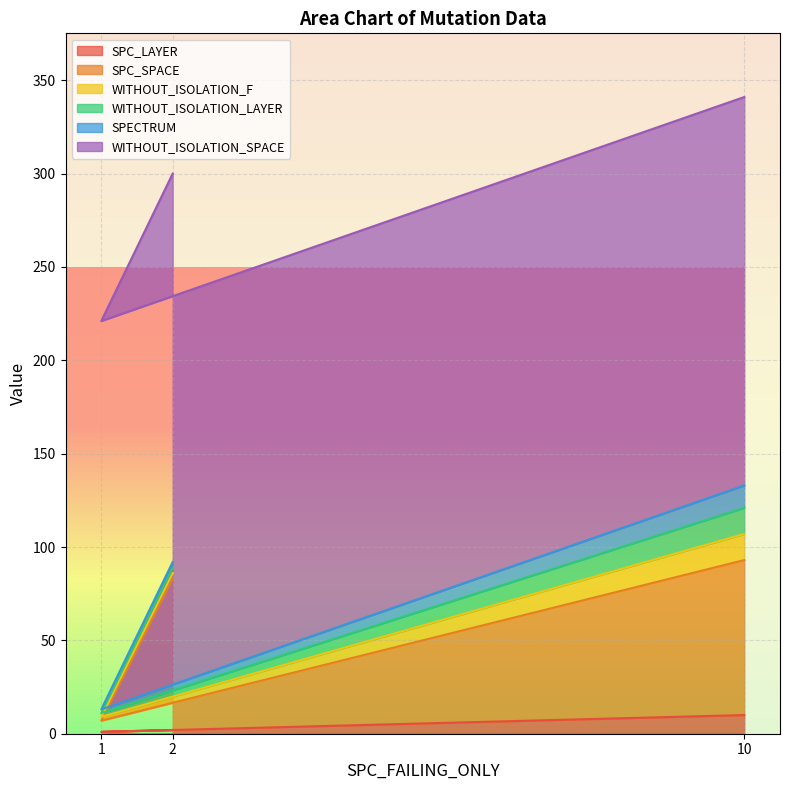

Rank the series by their maximum value, from highest to lowest.

WITHOUT_ISOLATION_SPACE, SPC_SPACE, WITHOUT_ISOLATION_F, WITHOUT_ISOLATION_LAYER, SPECTRUM, SPC_LAYER